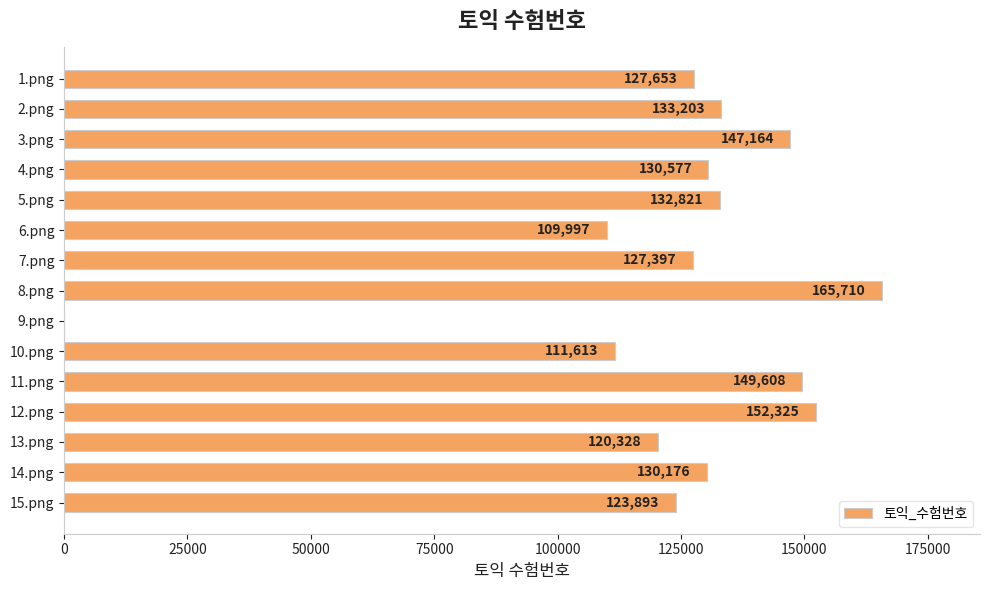

What is the change in value from 4.png to 14.png?

-401